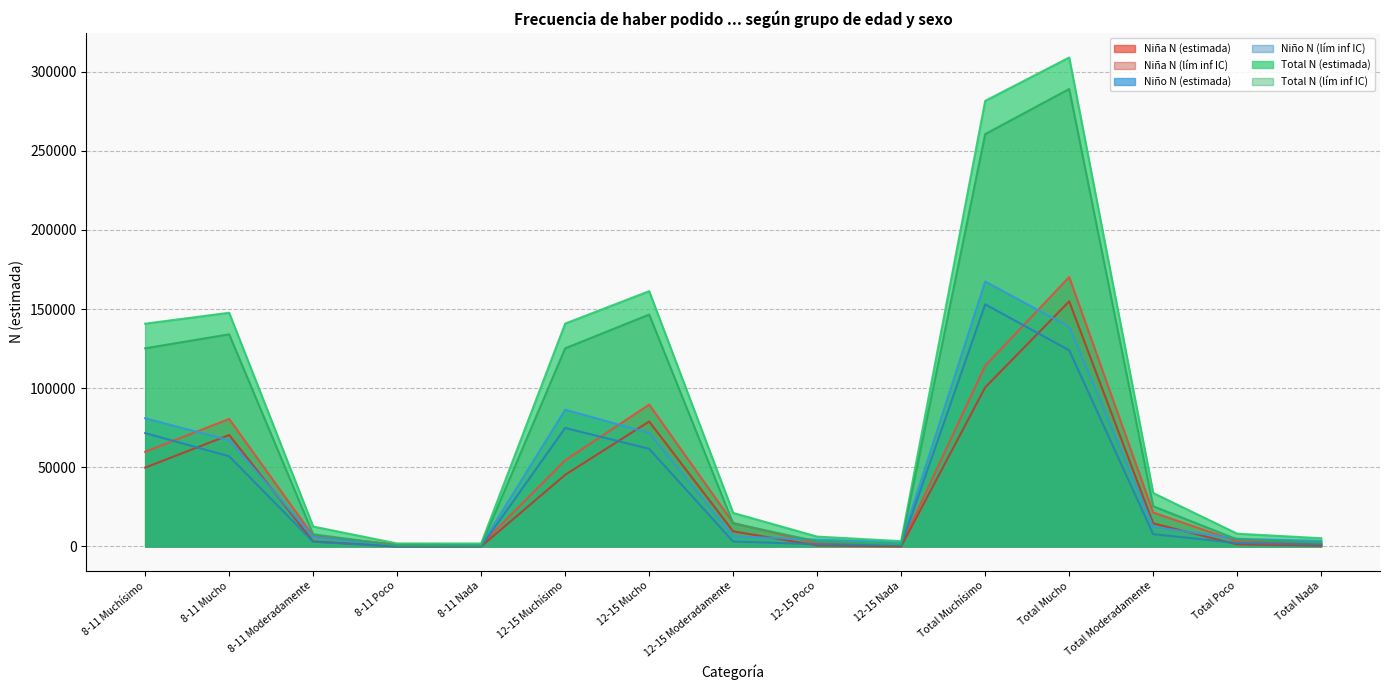

How many lines are shown in the chart?

6